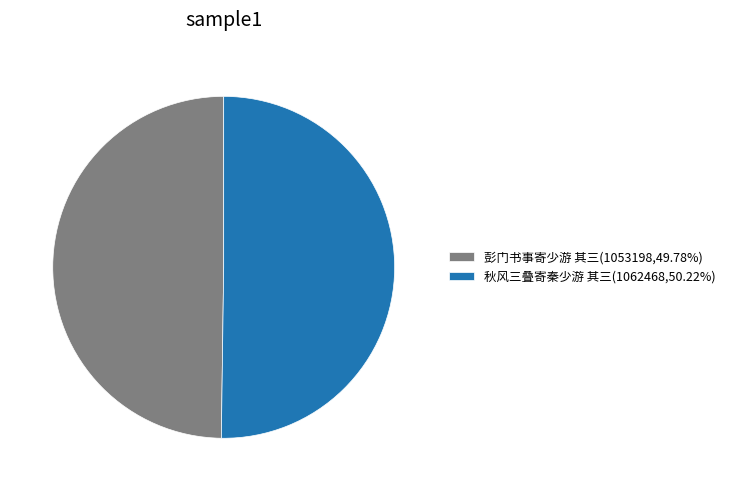

Is it true that 秋风三叠寄秦少游 其三 is 50% of the pie?

True